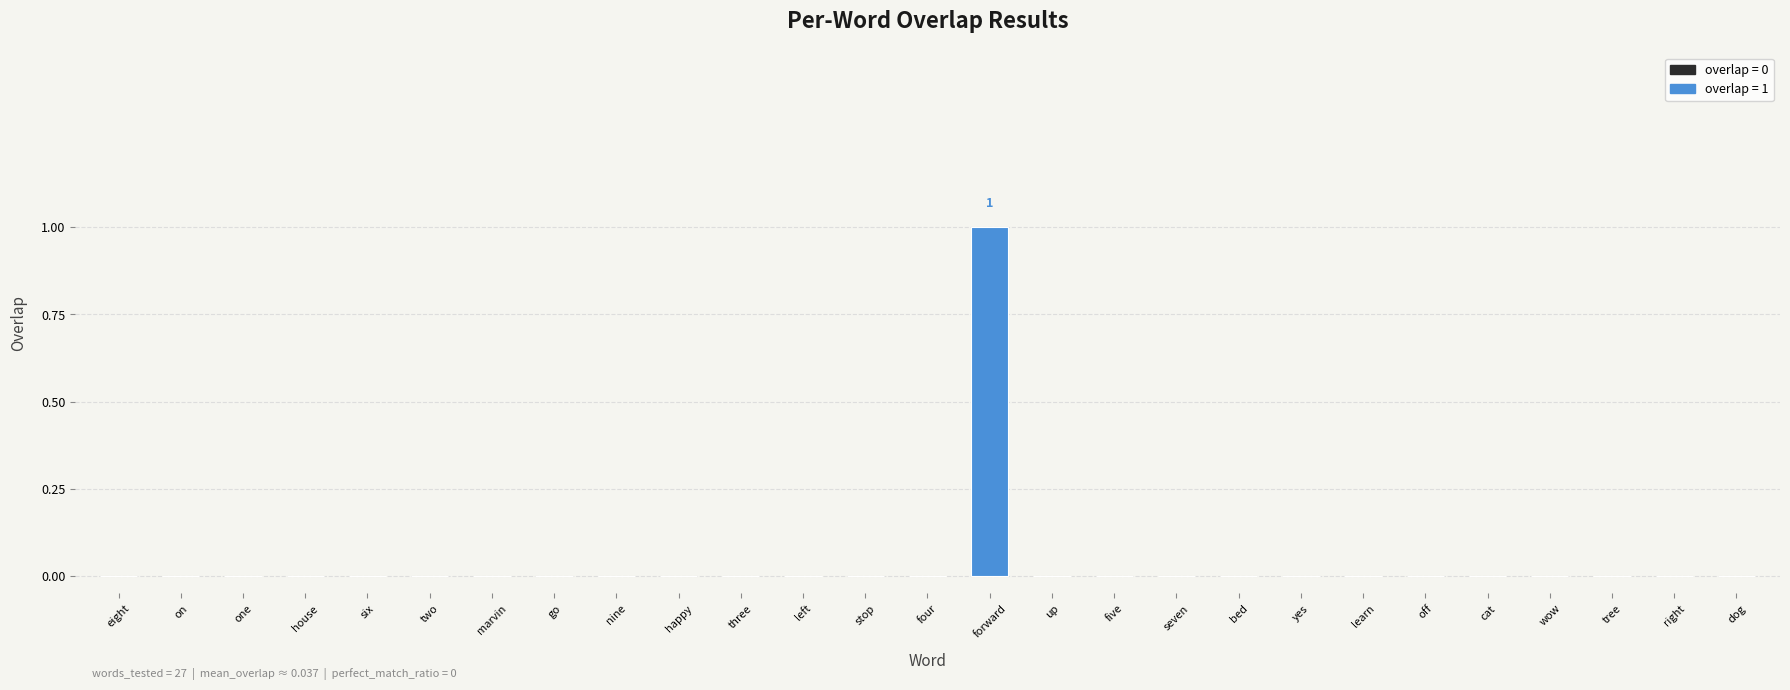

The chart shows a value of 1 at two. True or false?

False